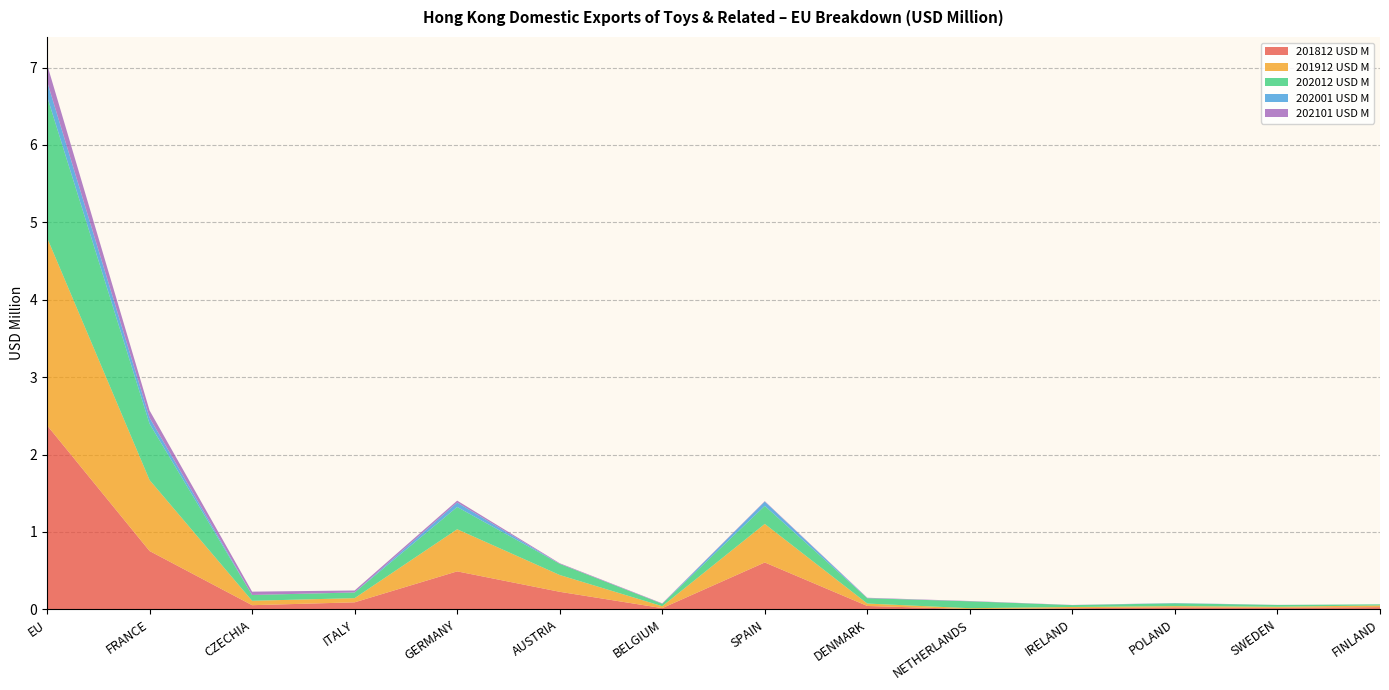

Reading right to left, transcribe all the data shown in this chart.

201812 USD M: 0.0	0.0	0.0	0.0	0.0	0.0	0.6	0.0	0.2	0.5	0.1	0.1	0.8	2.4
201912 USD M: 0.0	0.0	0.0	0.0	0.0	0.0	0.5	0.0	0.2	0.5	0.1	0.1	0.9	2.4
202012 USD M: 0.0	0.0	0.0	0.0	0.1	0.1	0.2	0.0	0.1	0.3	0.1	0.1	0.7	1.8
202001 USD M: 0.0	0.0	0.0	0.0	0.0	0.0	0.1	0.0	0.0	0.1	0.0	0.0	0.1	0.2
202101 USD M: 0.0	0.0	0.0	0.0	0.0	0.0	0.0	0.0	0.0	0.0	0.0	0.0	0.1	0.2